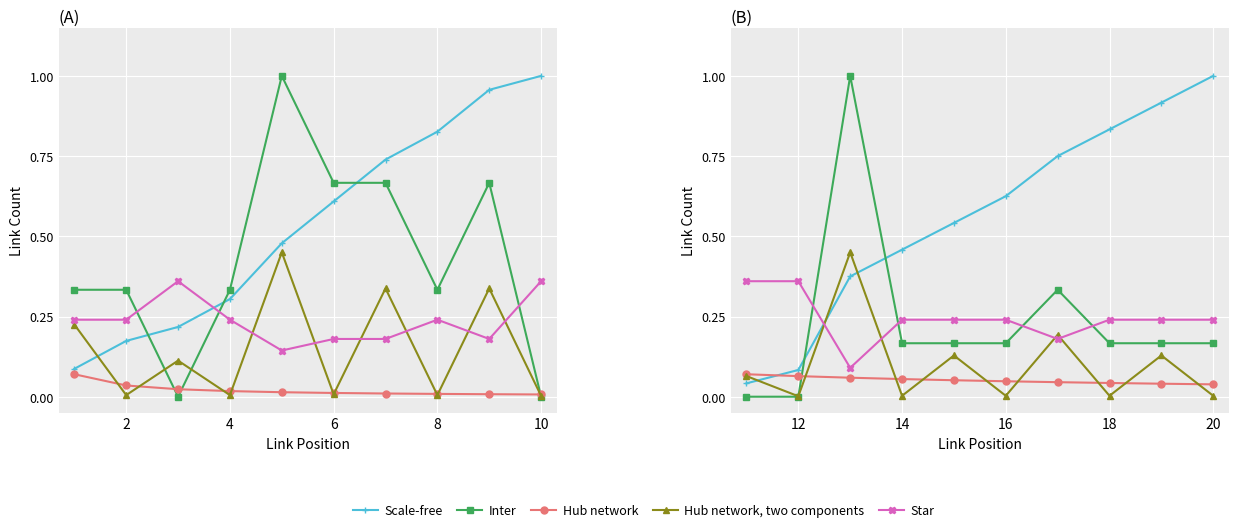

Read the Star value at 14.

0.2